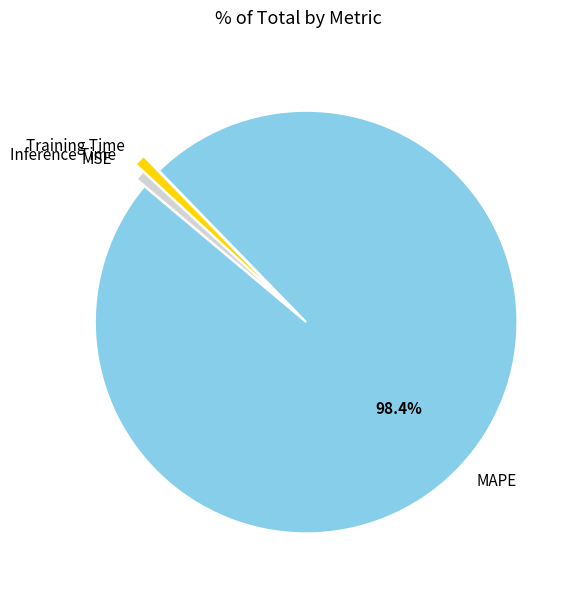

Does any single category account for the majority?

Yes